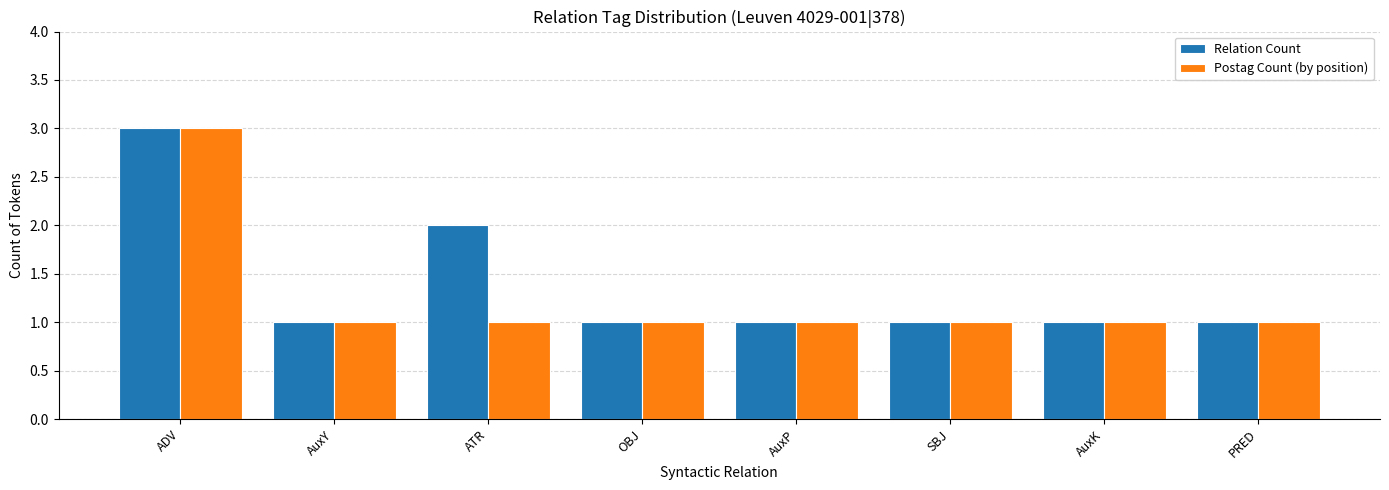

What is the label of the 1st bar from the left?

ADV